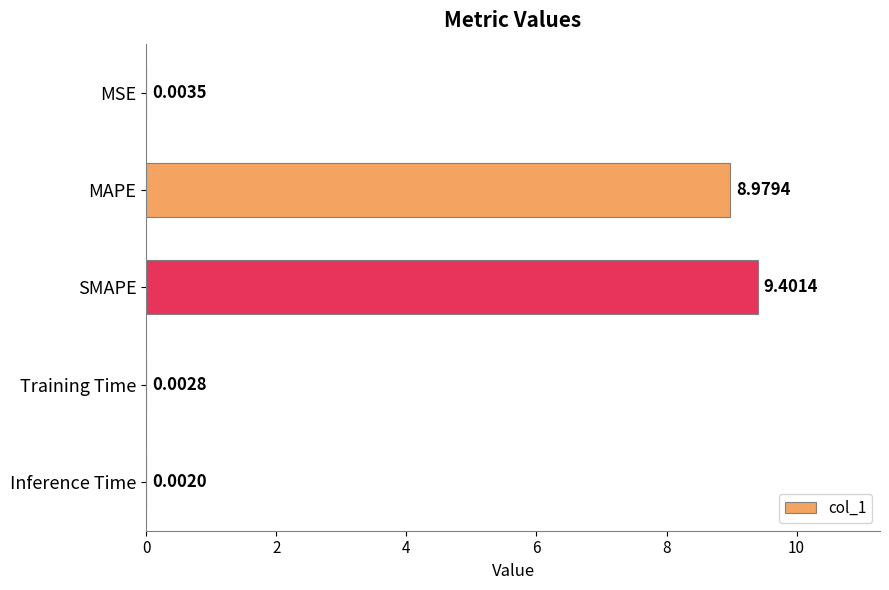

At which category does the chart reach its peak across all series?

SMAPE